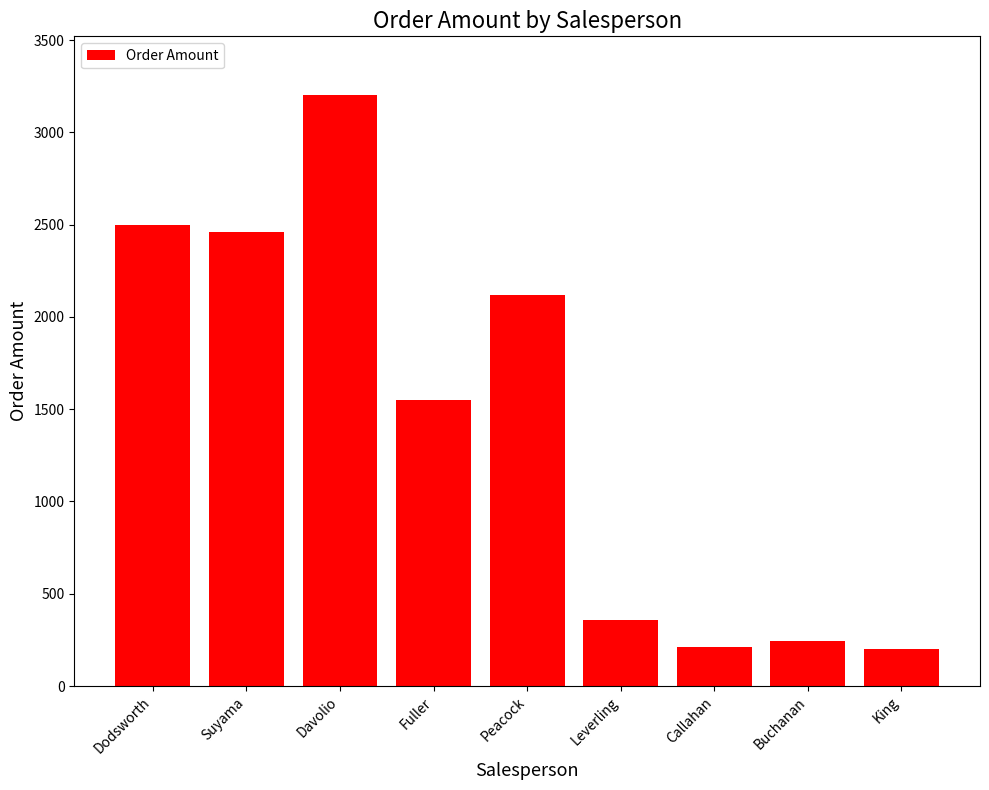

What position from the left is Peacock?

5